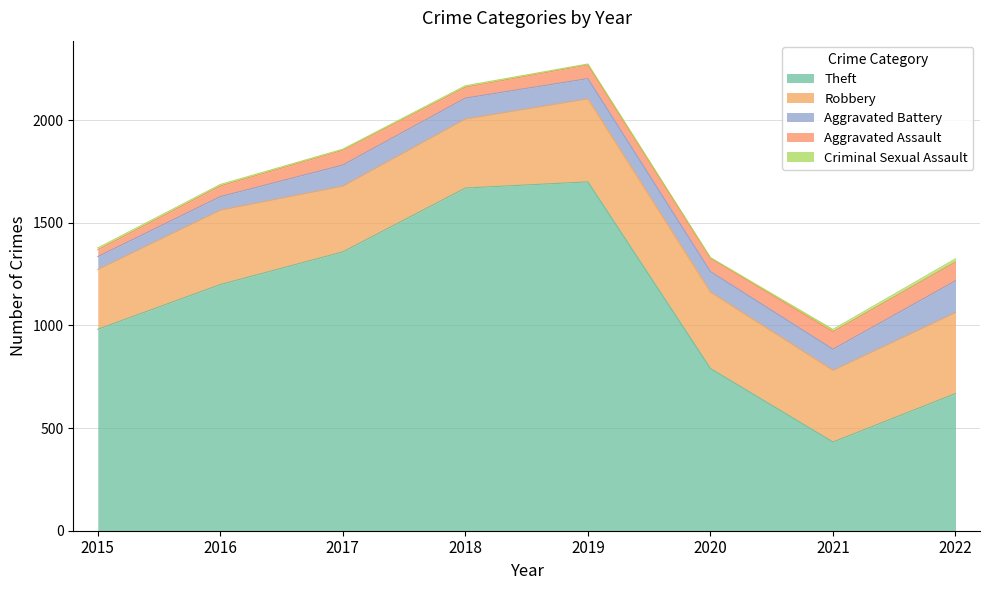

What are all the series names shown in the legend?

Theft, Robbery, Aggravated Battery, Aggravated Assault, Criminal Sexual Assault